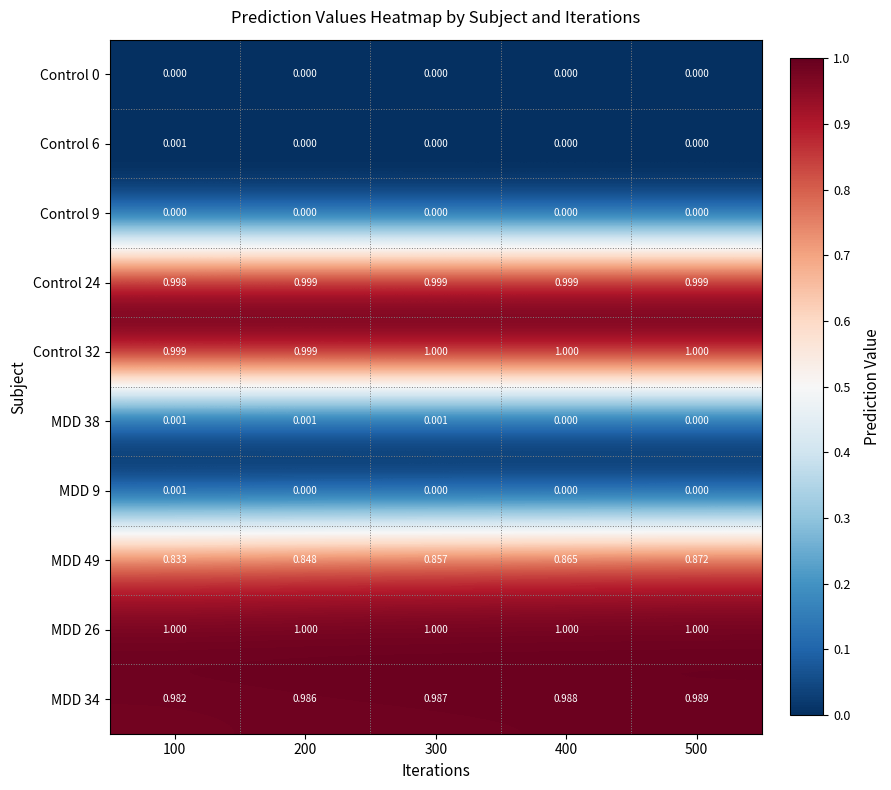

How many distinct data groups are displayed?

10